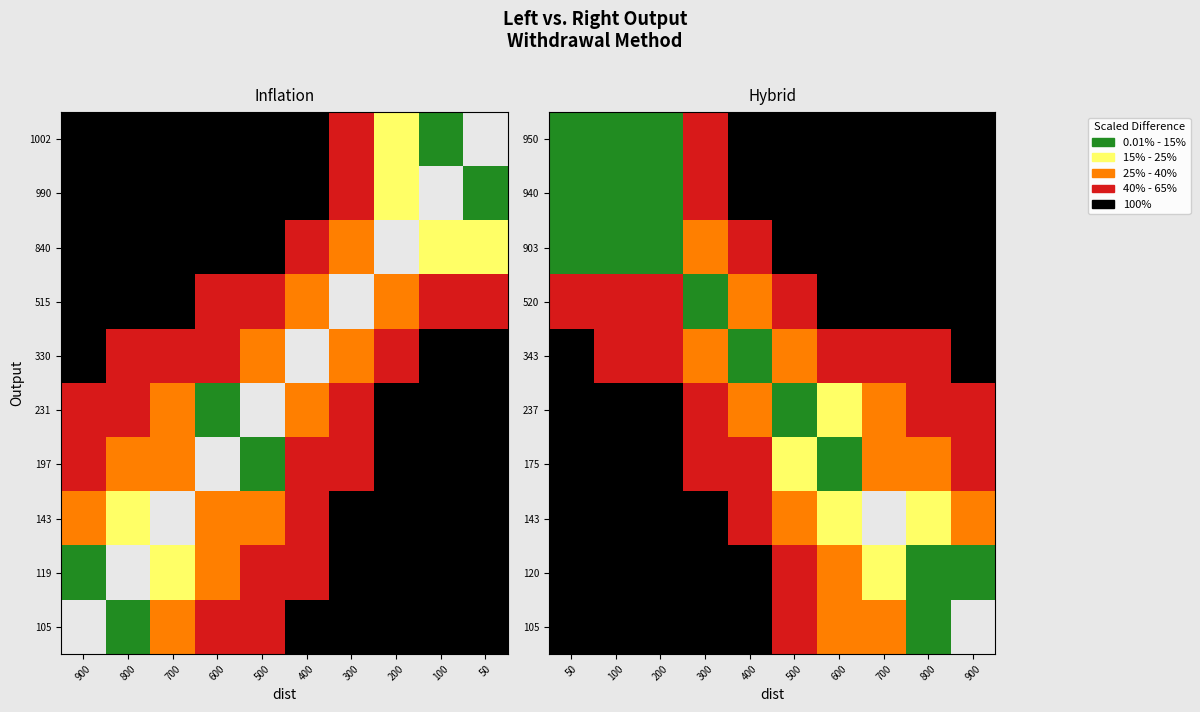

The value of Left_bottom2 at 700 is 58. True or false?

False